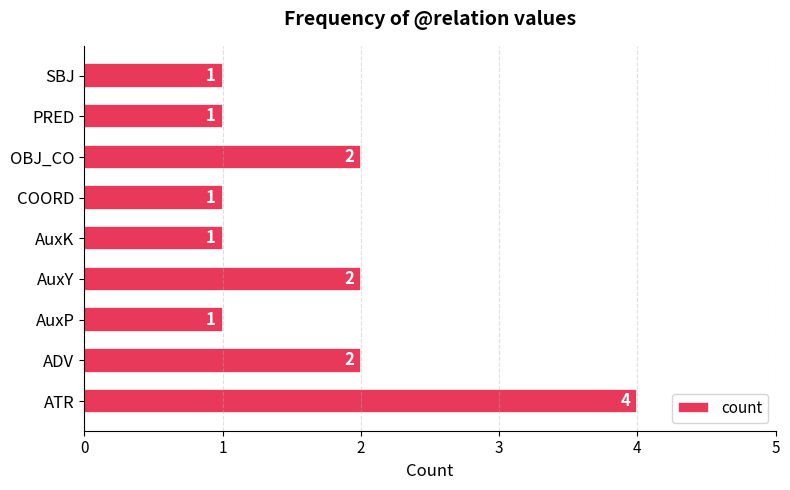

How many values are between 1 and 2?

8